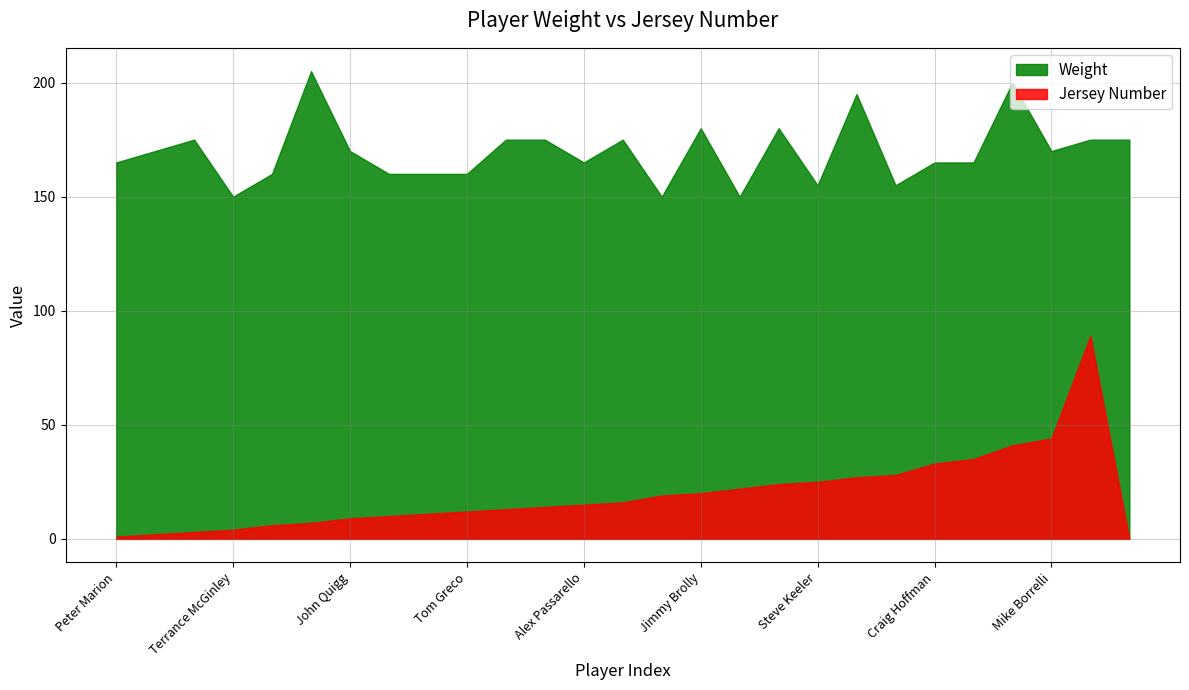

What is the difference between the maximum and minimum values in the Number series?

89